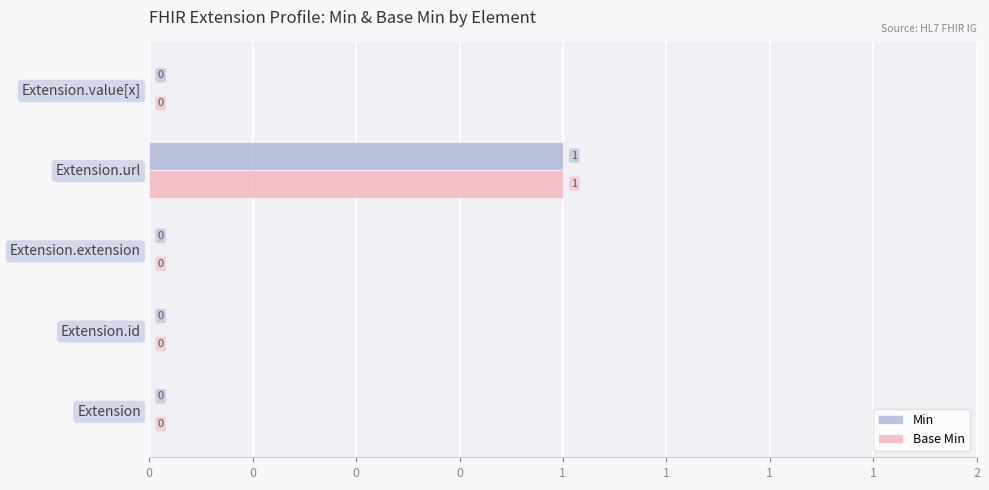

What is the difference between the maximum and minimum values in the Base Min series?

1